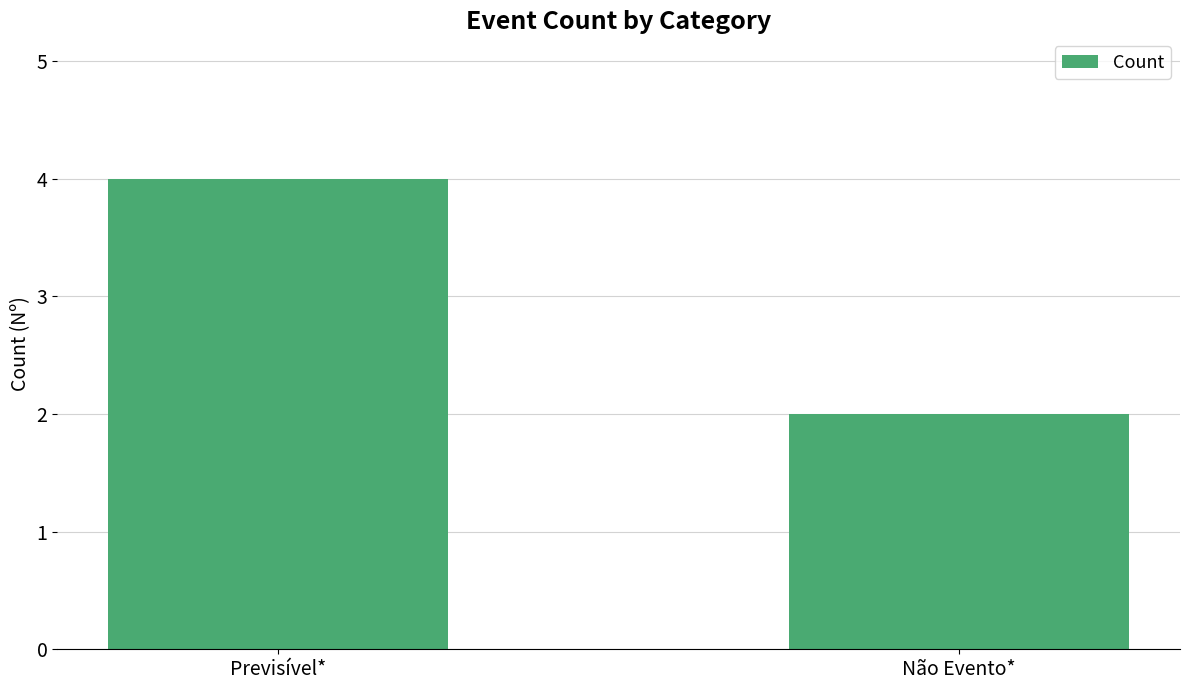

Which has a higher value, Previsível* or Não Evento*?

Previsível*